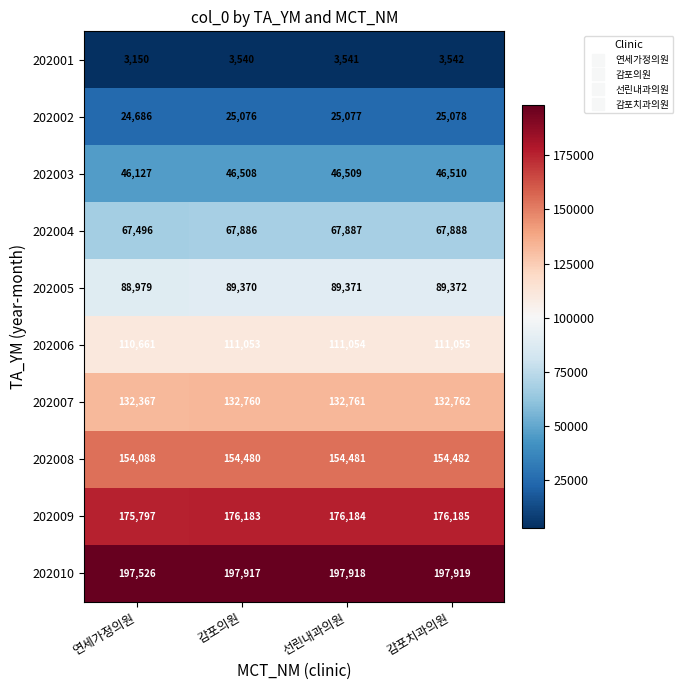

At which label is 202001 closest to 3346?

감포의원